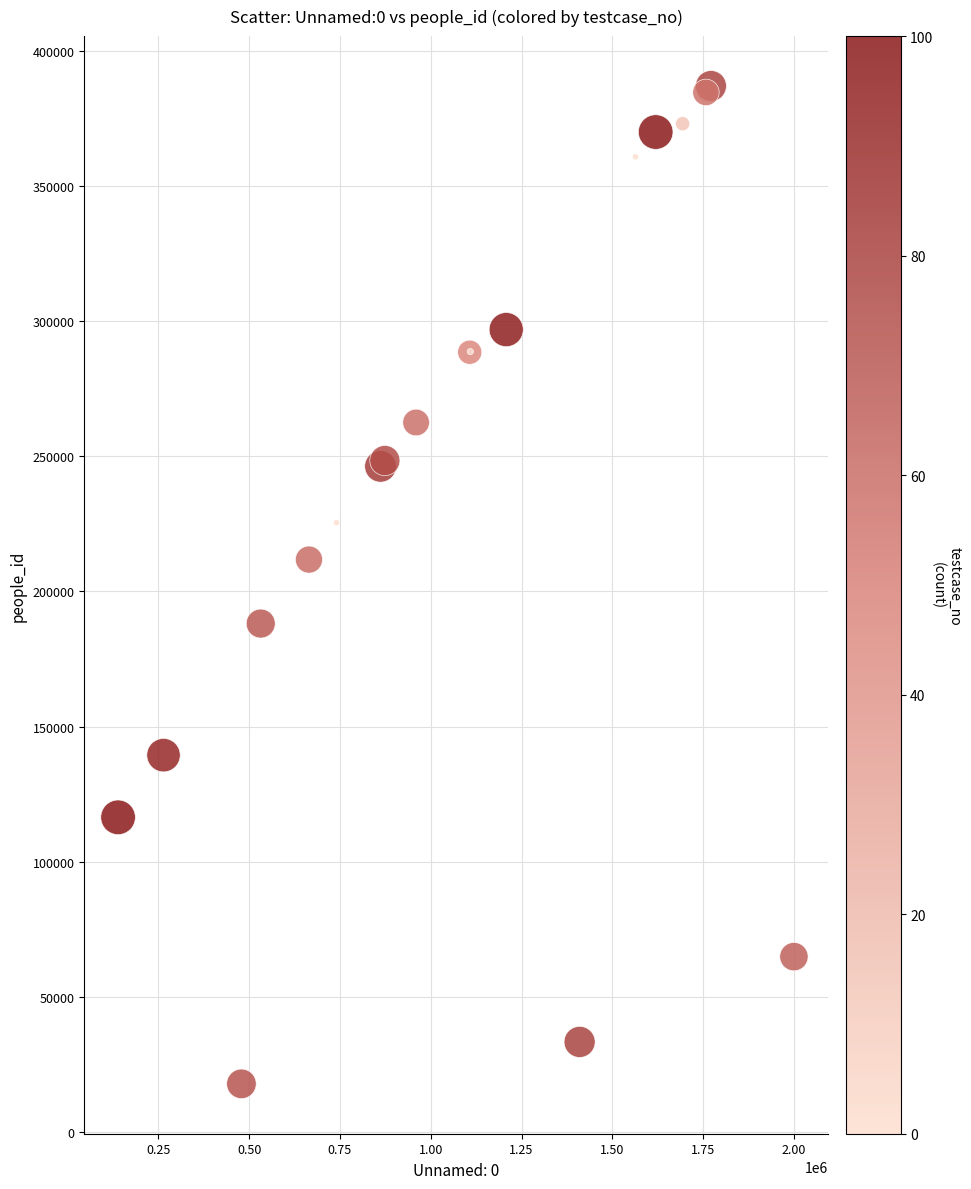

What Y value in the scatter plot is closest to 202398?

211771